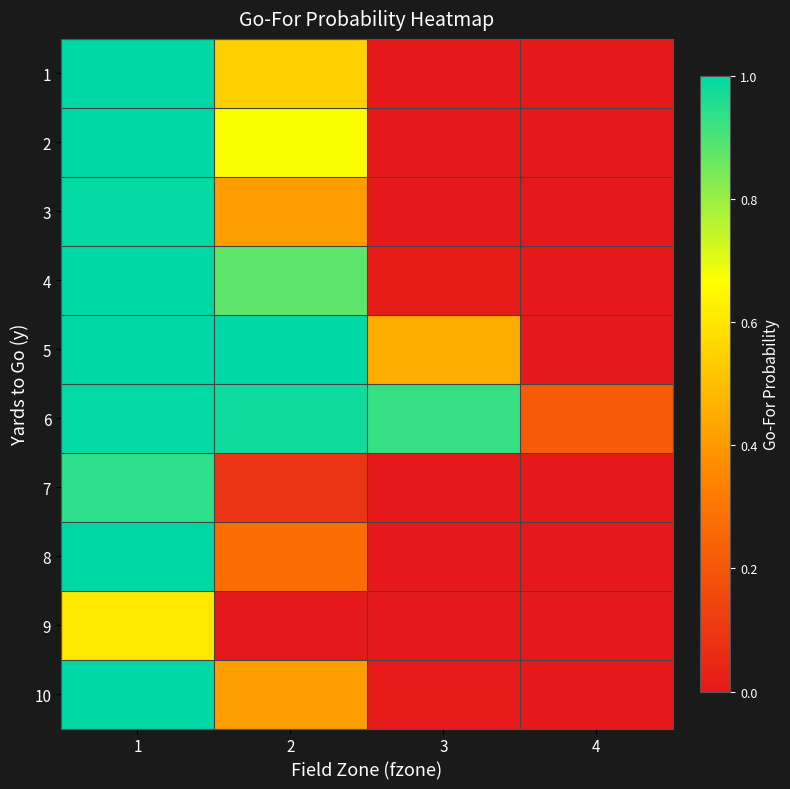

Rank the series at 2 from highest to lowest value.

5, 6, 4, 2, 1, 10, 3, 8, 7, 9